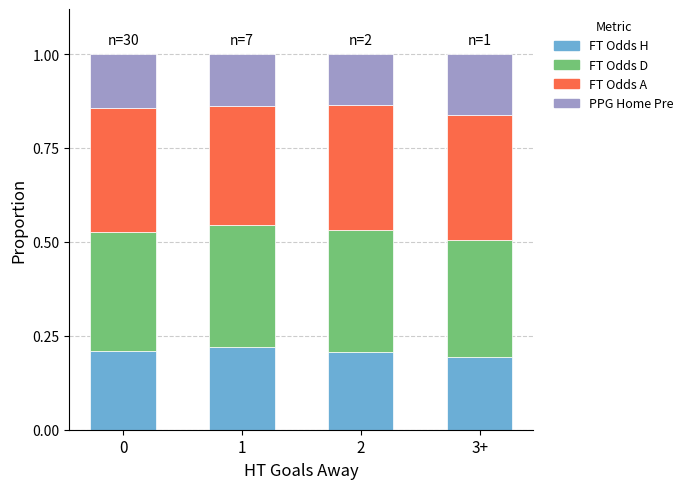

True or false: FT Odds H has a value of 0.2 at 1.

True